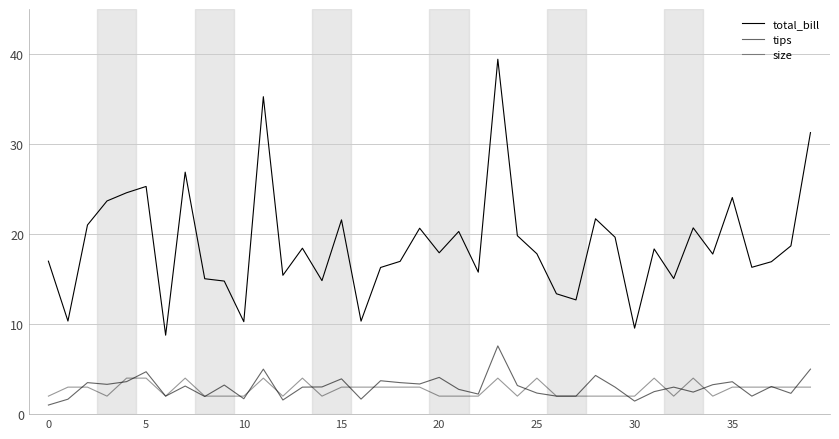

How many lines are shown in the chart?

3